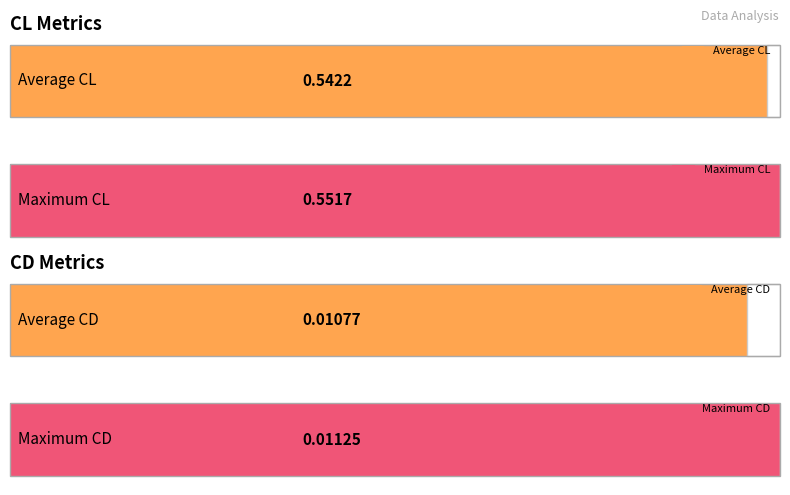

True or false: CL has a value of 0.4 at 9.

False